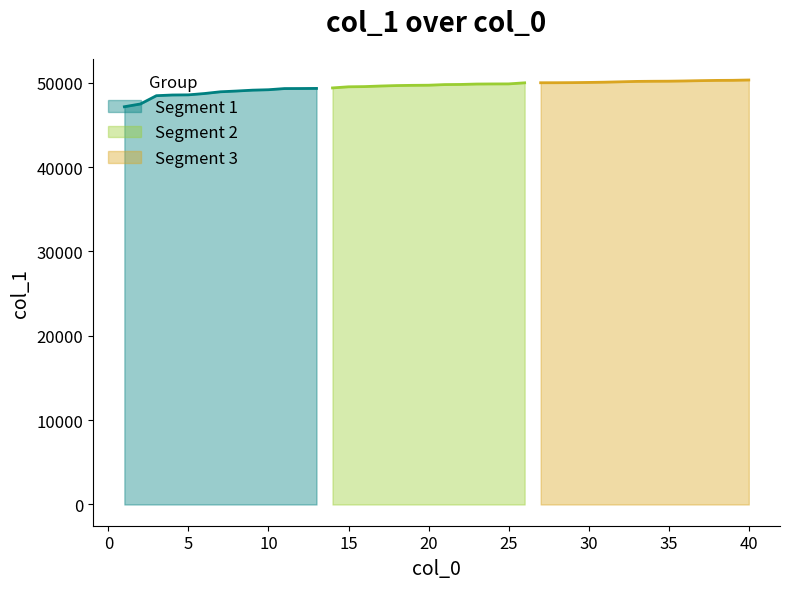

What is the ratio of the value at 6 to the value at 33?

1.0